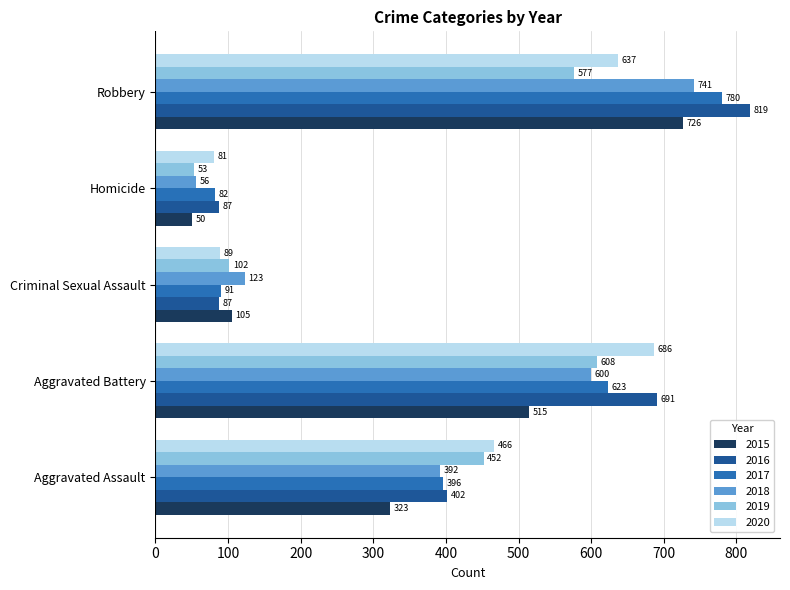

What is the total value across all series at Robbery?

4280